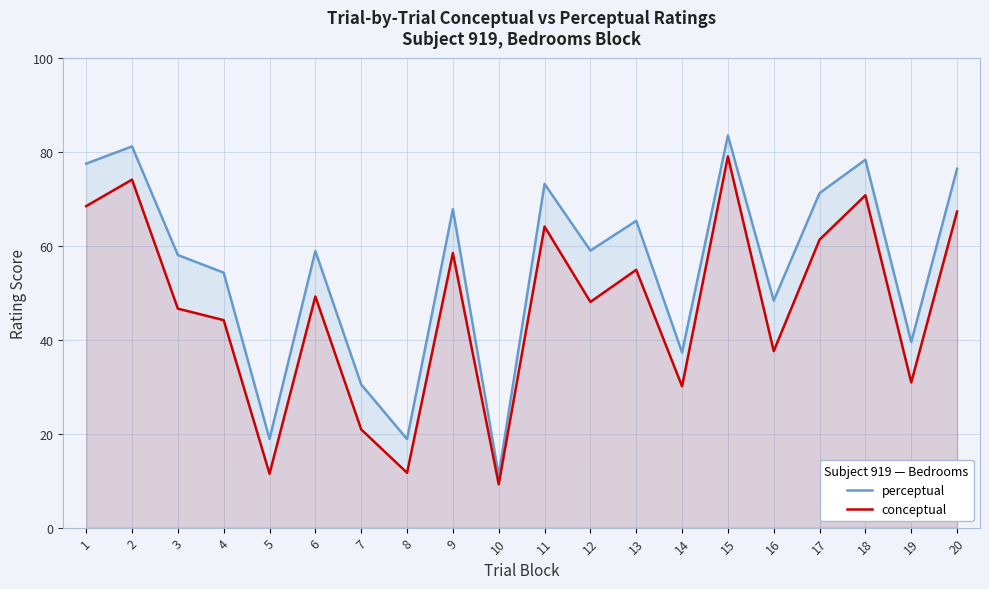

Which series has the largest range (max minus min)?

perceptual